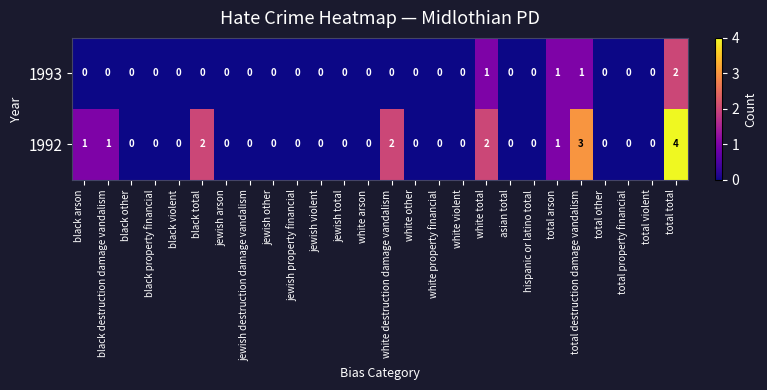

Count the 1992 values in the range 0 to 1.

21